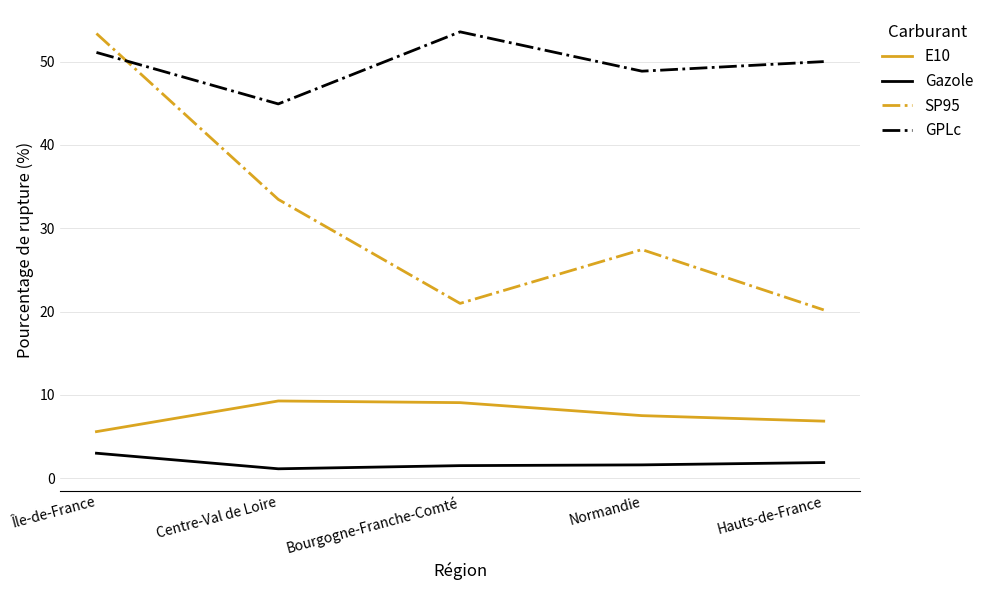

What is the total value across all series at Bourgogne-Franche-Comté?

85.1